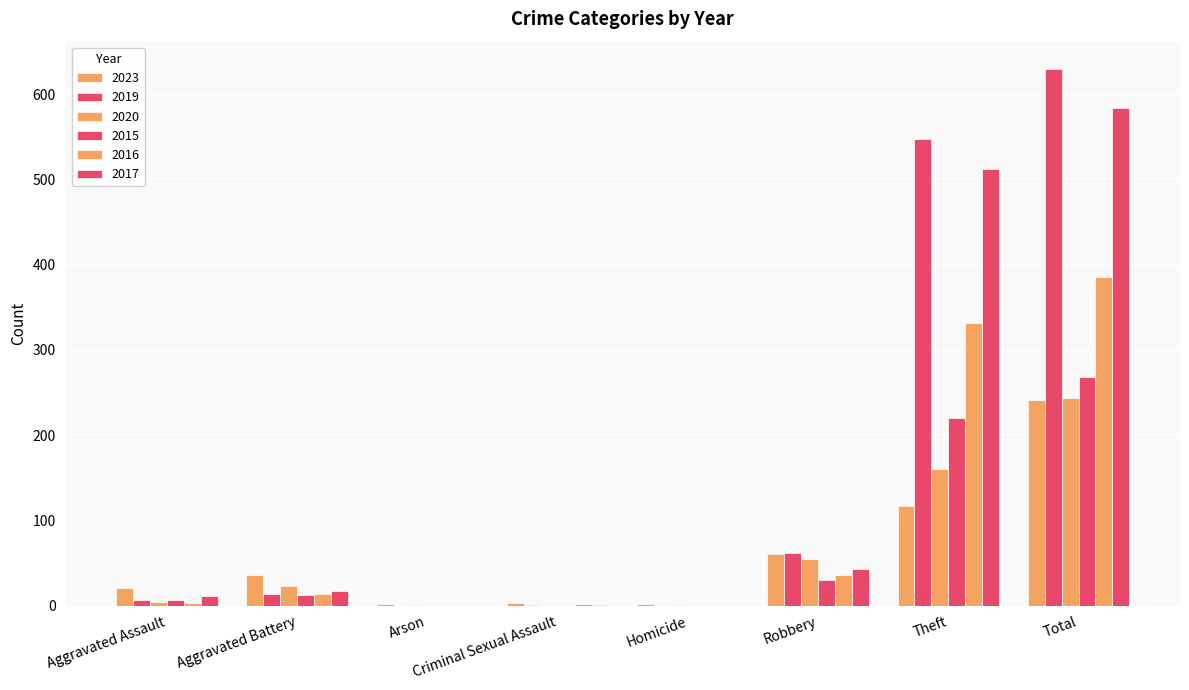

What is the difference between the second highest and second lowest values in the 2016 series?

331